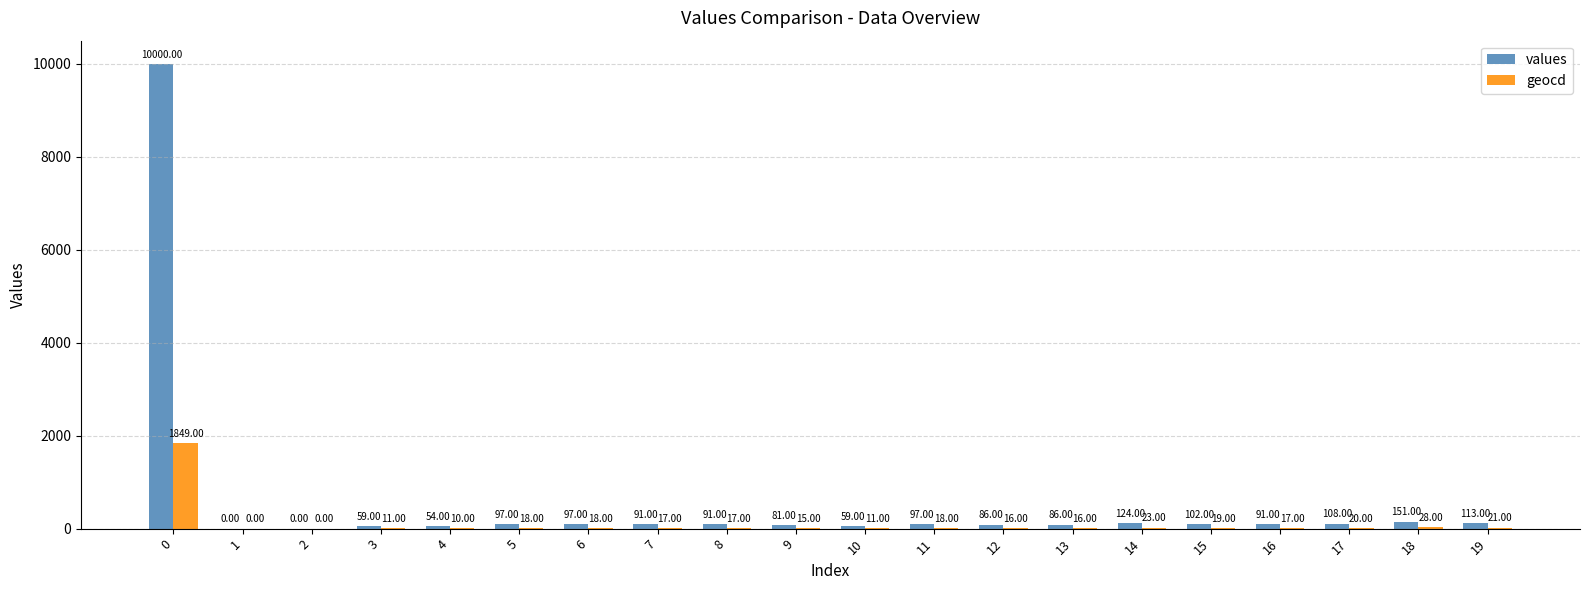

Which series has the widest spread of values?

values